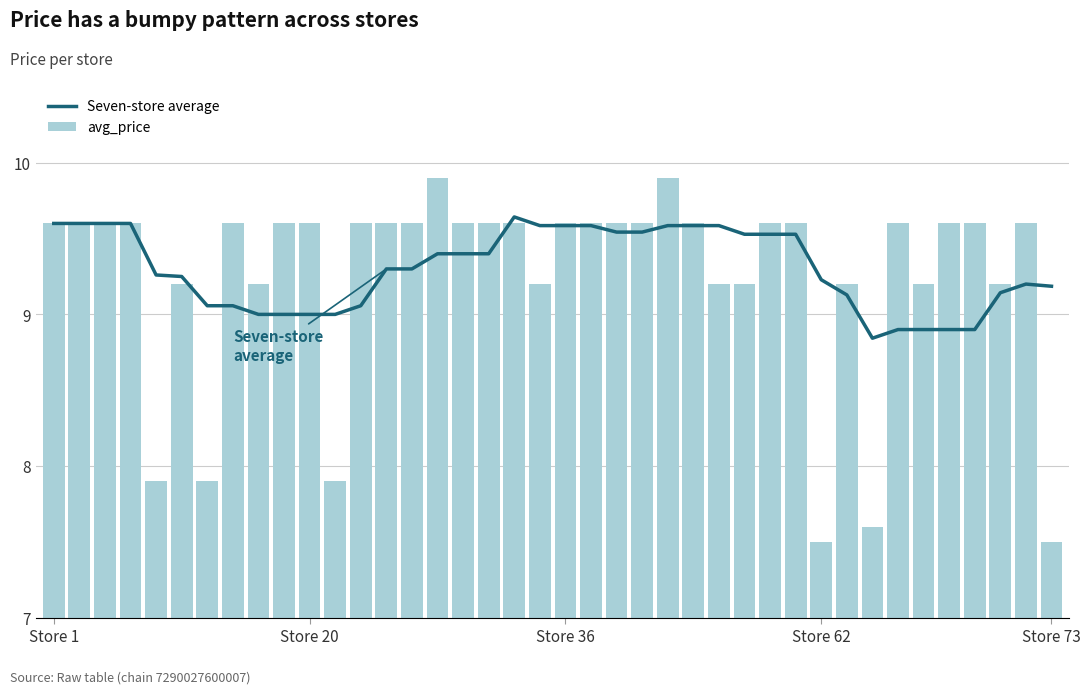

What is the minimum value for avg_price?

7.5